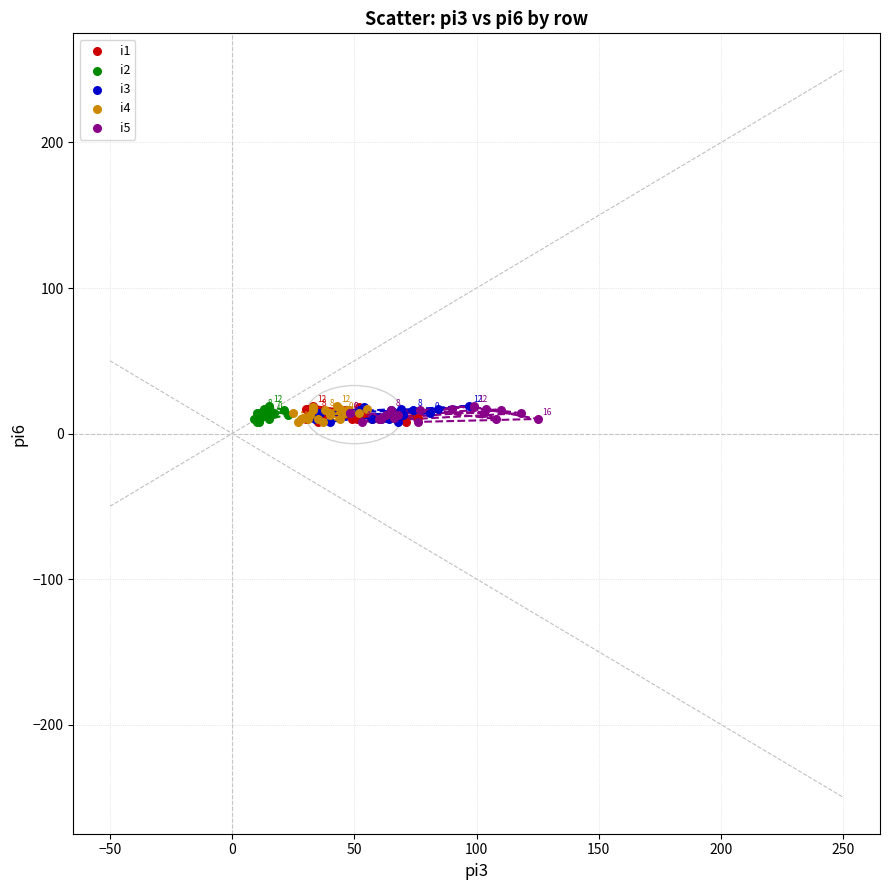

What are all the series names shown in the legend?

i1, i2, i3, i4, i5